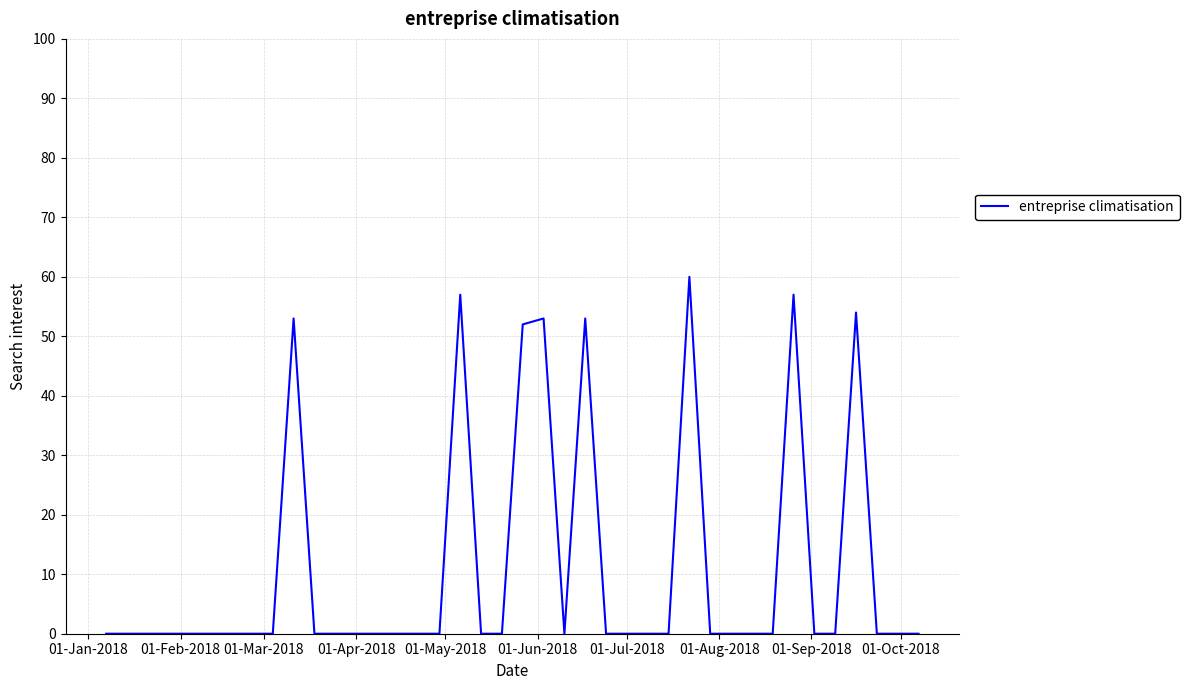

What is the difference between the maximum and minimum values?

60